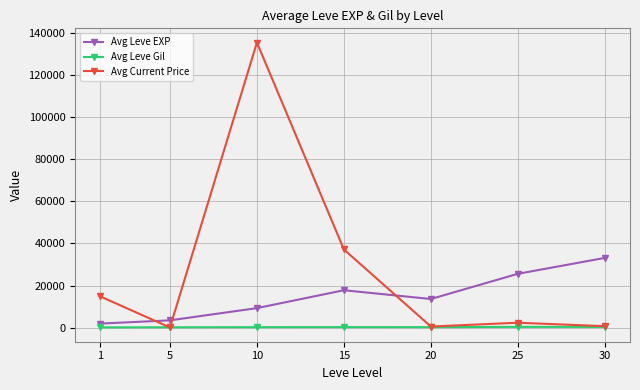

What are all the series names shown in the legend?

Avg Leve EXP, Avg Leve Gil, Avg Current Price